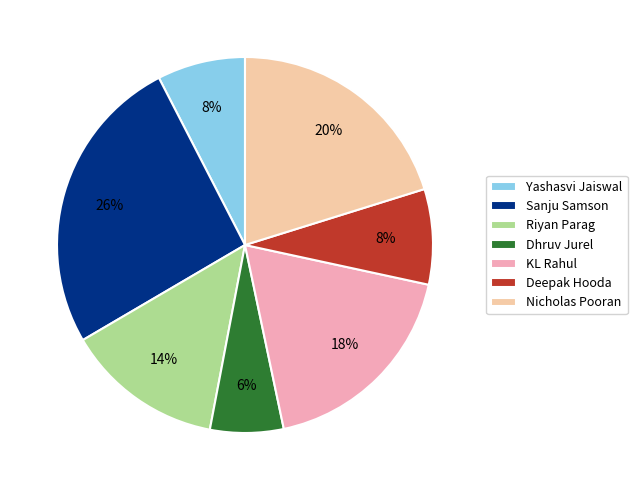

Count the number of slices in the pie.

7